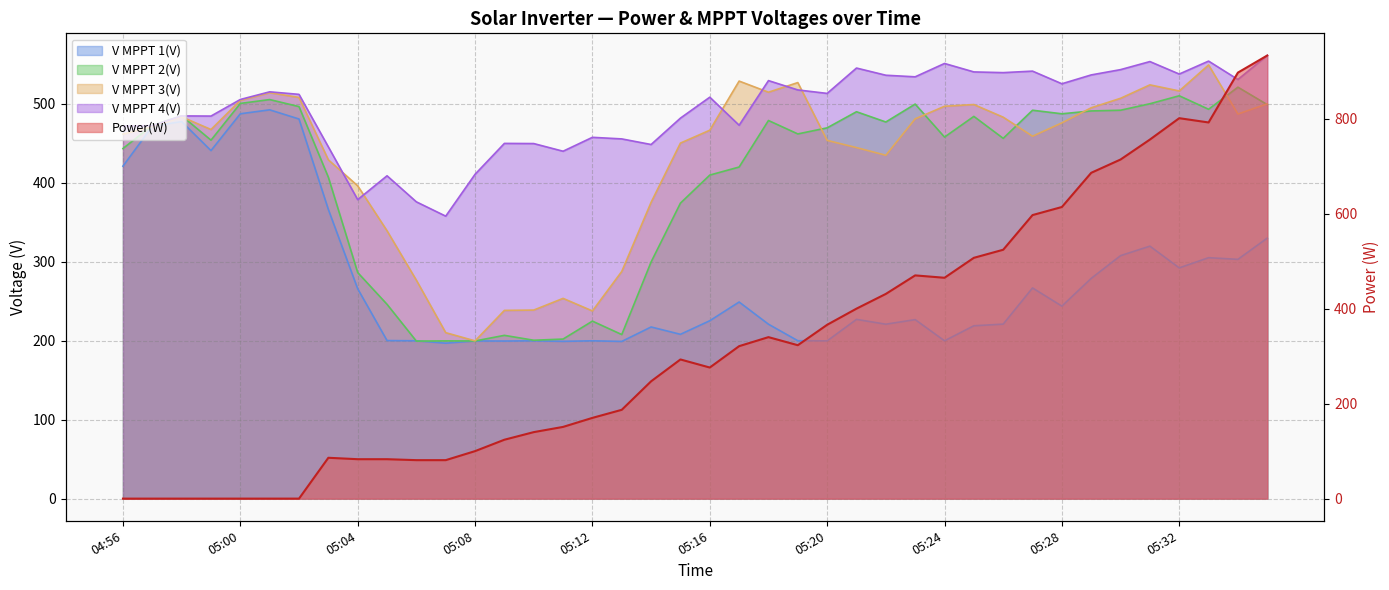

What are all the series names shown in the legend?

Power(W), V MPPT 1(V), V MPPT 2(V), V MPPT 3(V), V MPPT 4(V)